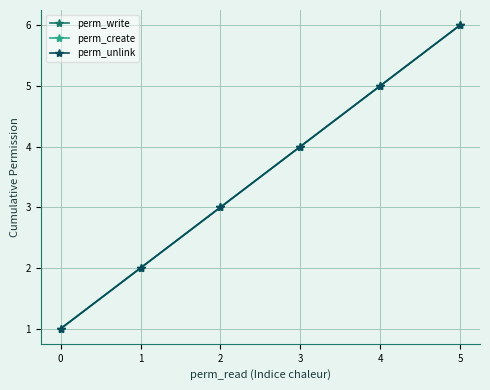

The perm_unlink series shows 3 at 2. True or false?

True